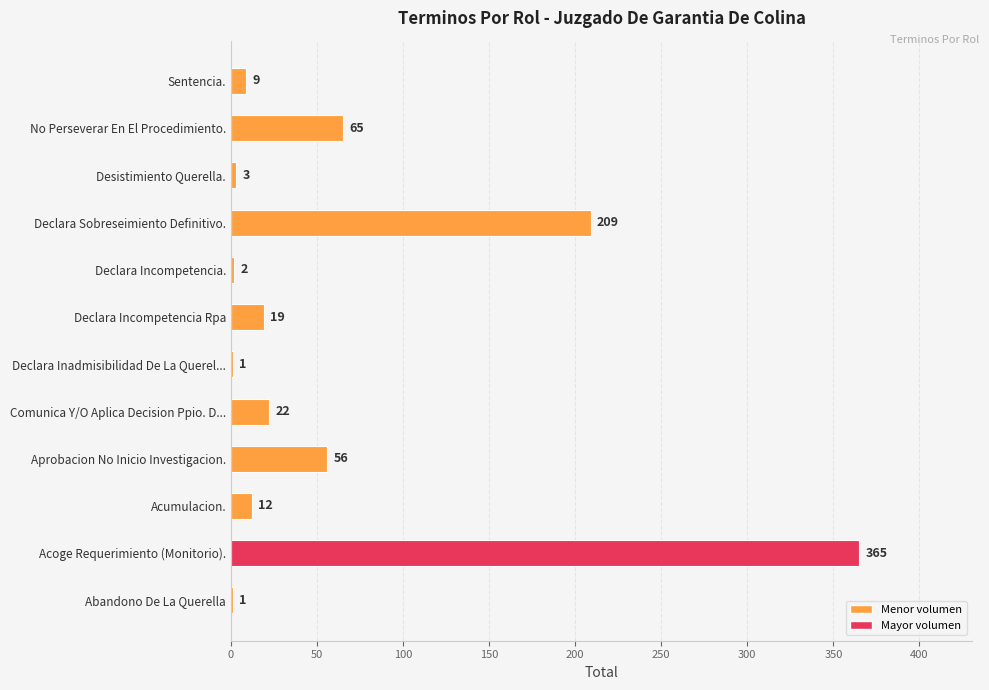

True or false: the data shows 36 at No Perseverar En El Procedimiento..

False